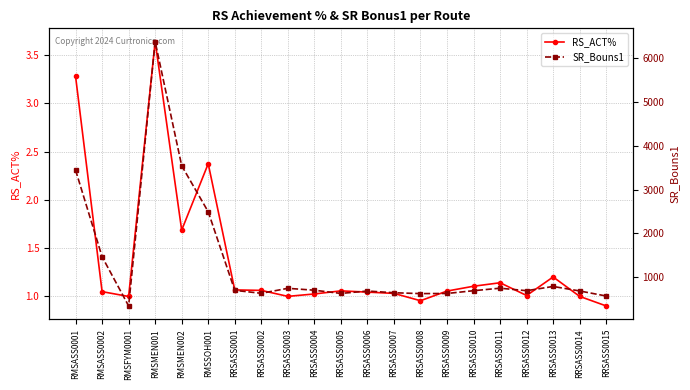

List the series in order of their peak value, highest first.

SR_Bouns1, RS_ACT%